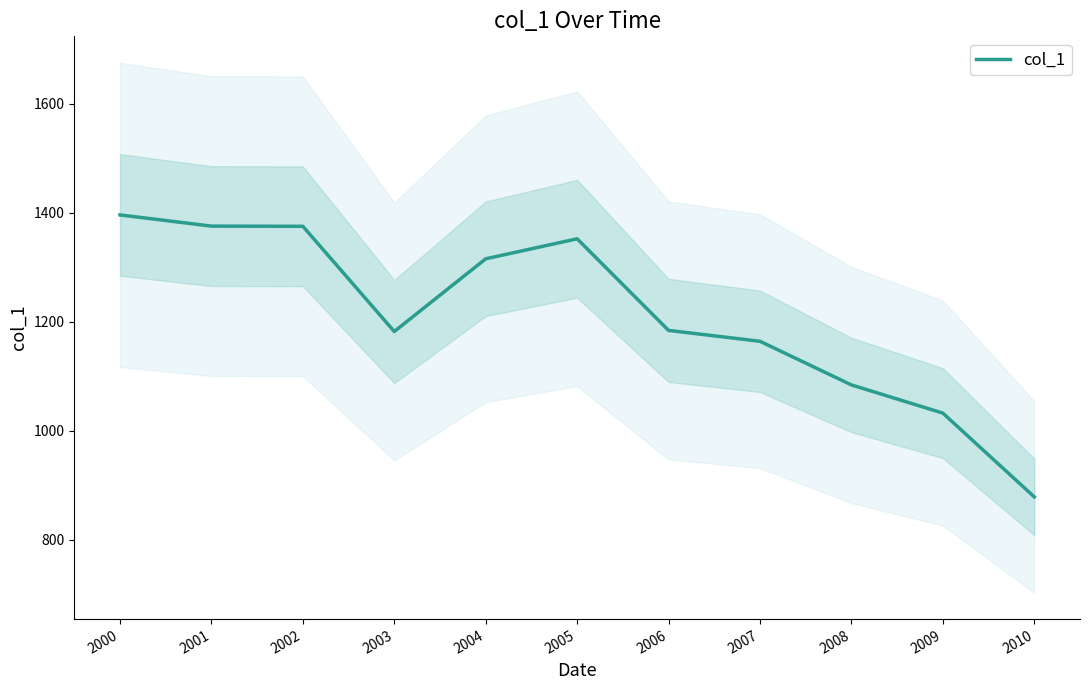

How many data points are above 1183?

6